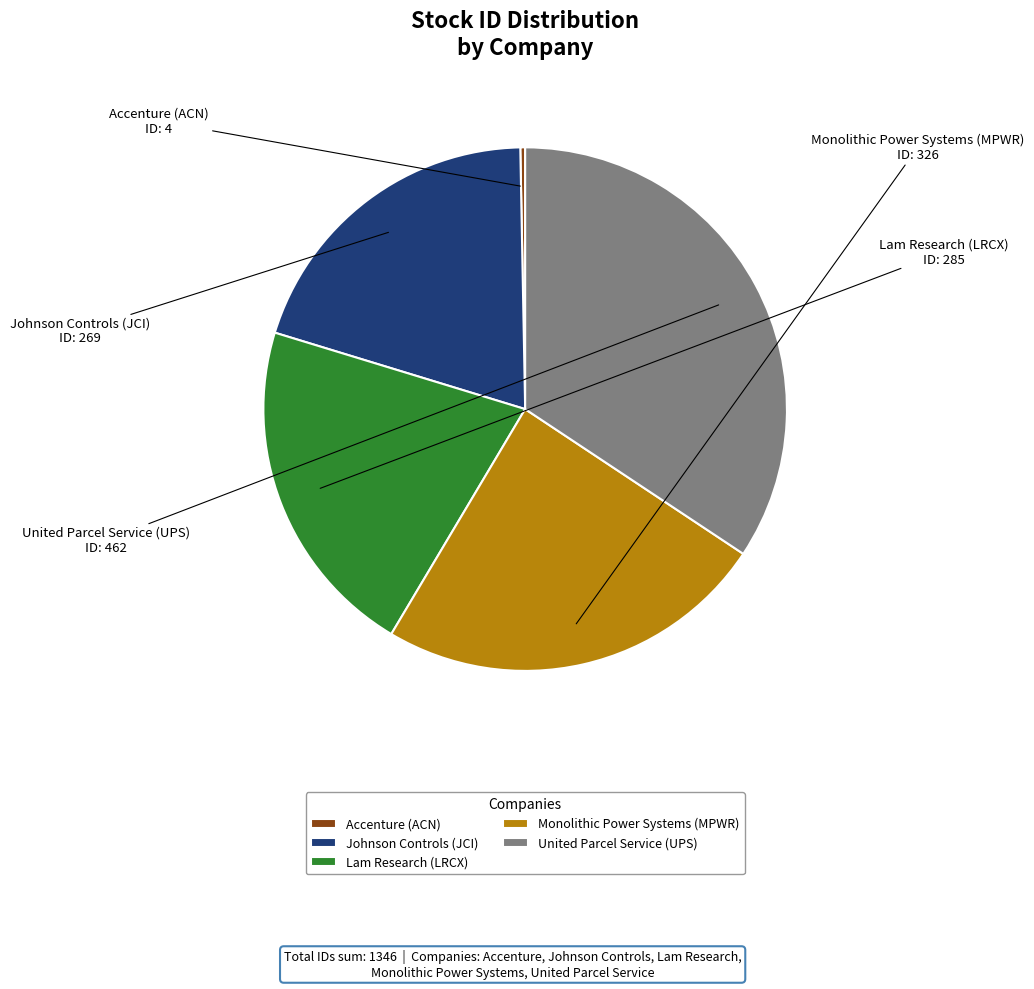

Rank the categories by value from highest to lowest.

United Parcel Service (UPS), Monolithic Power Systems (MPWR), Lam Research (LRCX), Johnson Controls (JCI), Accenture (ACN)